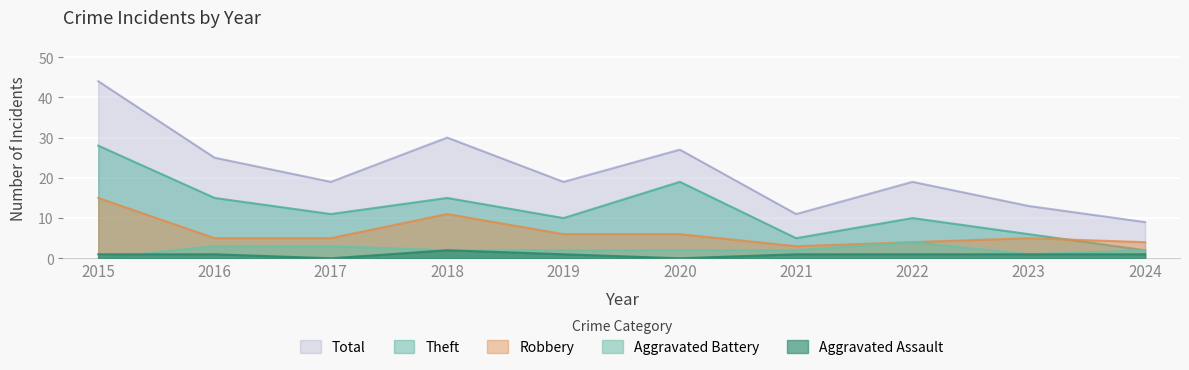

Where is the first local minimum for Total?

2017